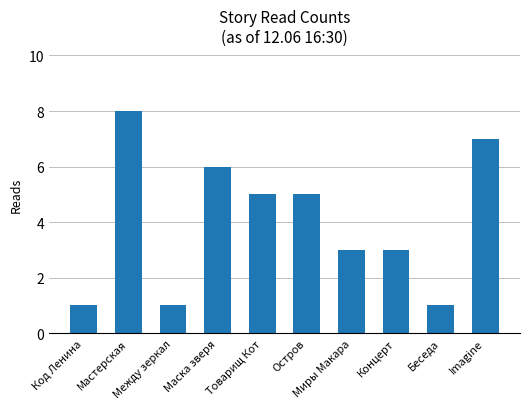

How many values are below 5?

5